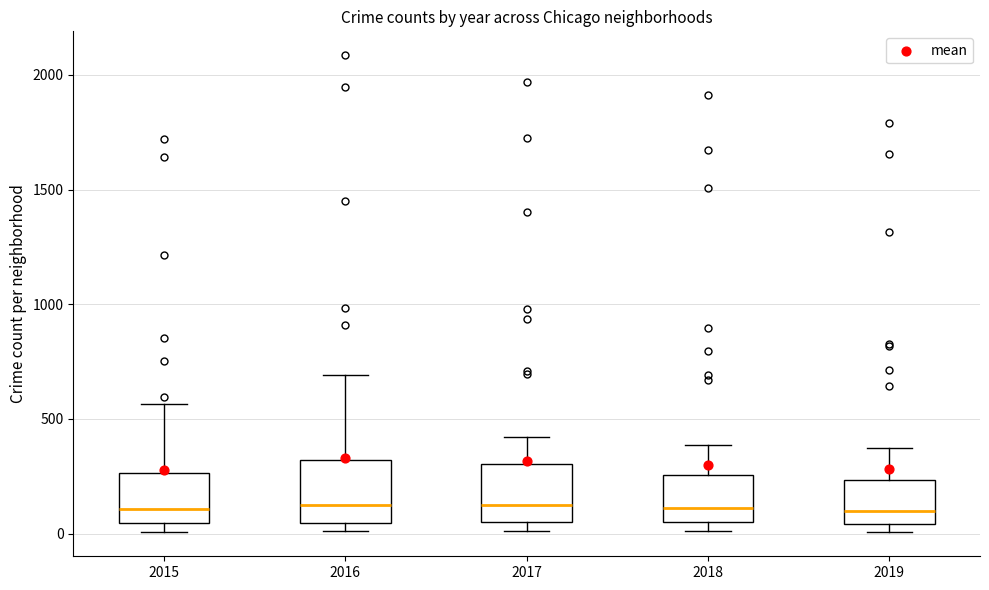

Reading left to right, transcribe this box plot: for each box, give where its median line is, the range the box spans, and where its two whiskers end, as read against the y-axis. The values are not printed on the chart, so give them approximately, as read against the axis.

2015: median 100, box 50 to 250, whiskers 0 to 550
2016: median 150, box 50 to 300, whiskers 0 to 700
2017: median 100, box 50 to 300, whiskers 0 to 400
2018: median 100, box 50 to 250, whiskers 0 to 400
2019: median 100, box 50 to 250, whiskers 0 to 400